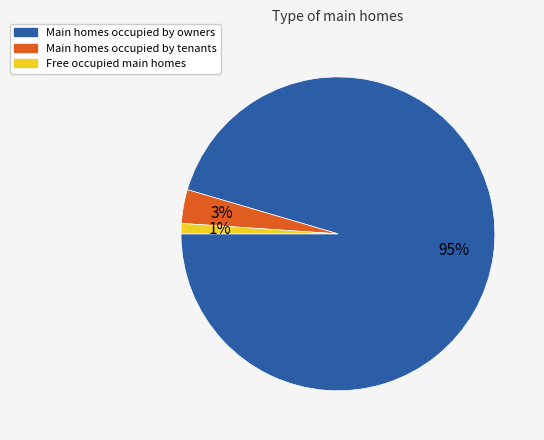

To the nearest percent, what is the average slice percentage?

33%